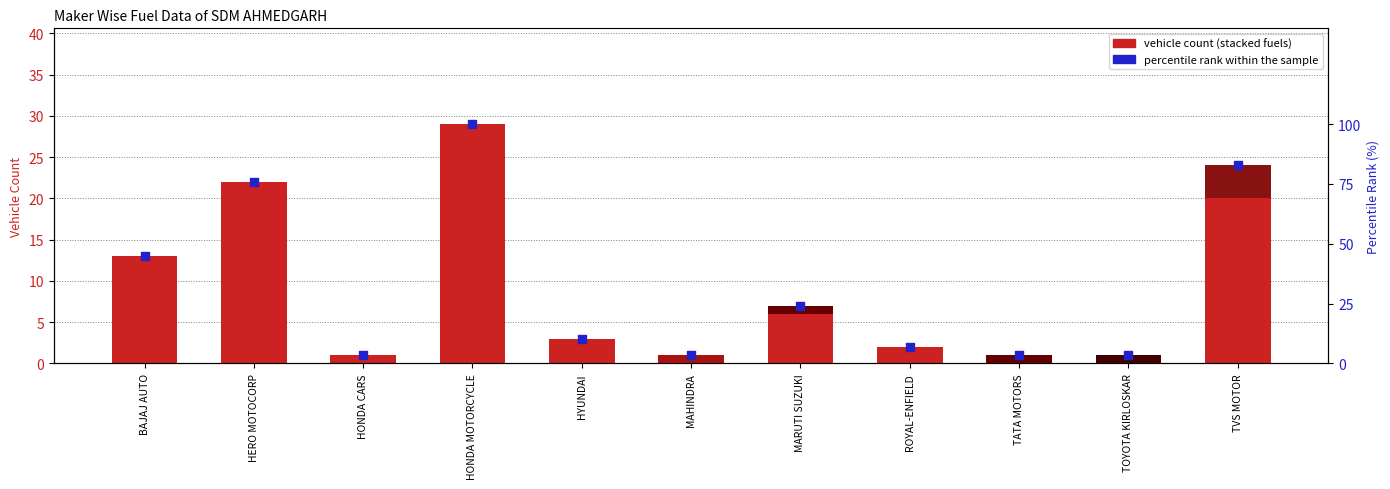

At which category is the sum across all series the highest?

HONDA MOTORCYCLE